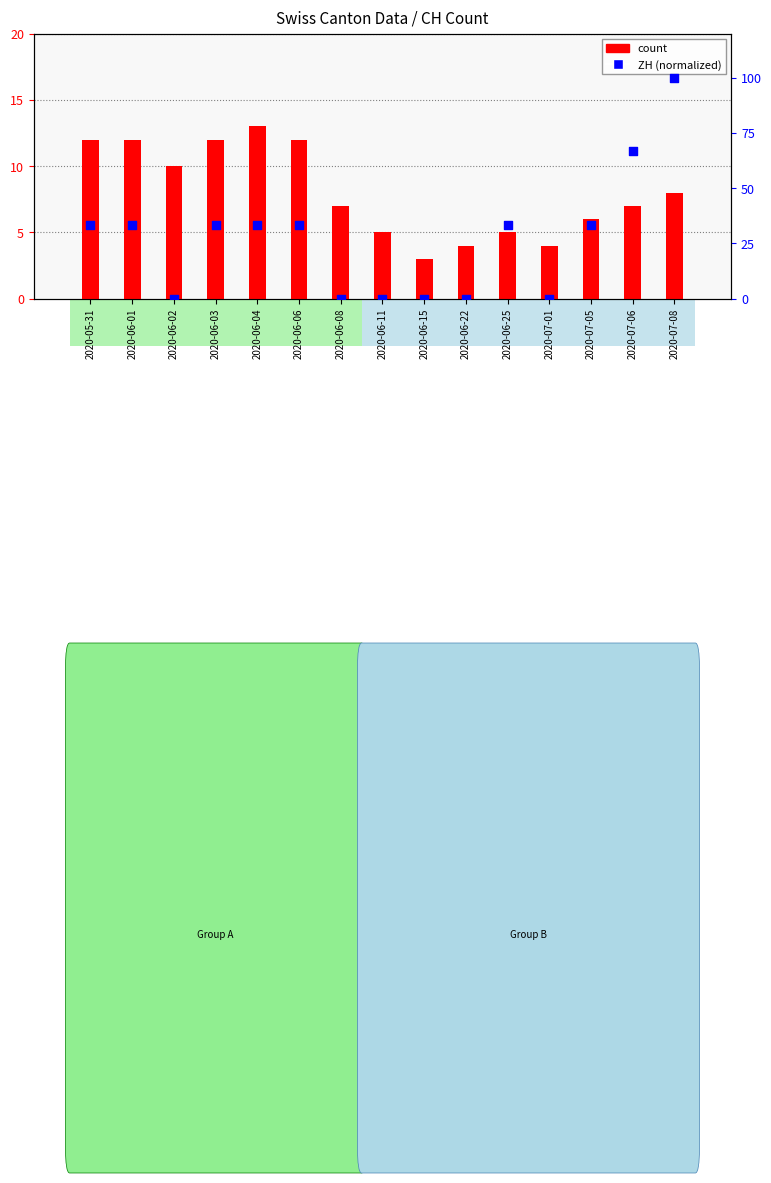

What is the total value across all series at 2020-06-01?

45.3